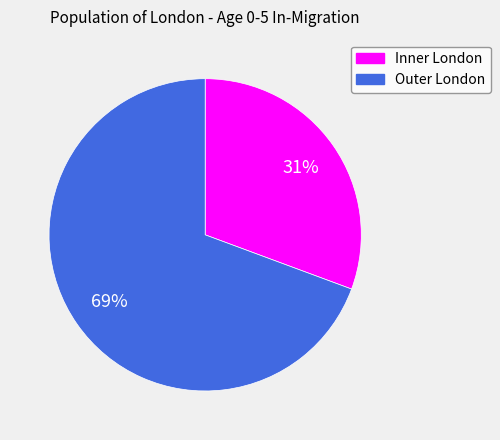

How many slices are in this pie chart?

2